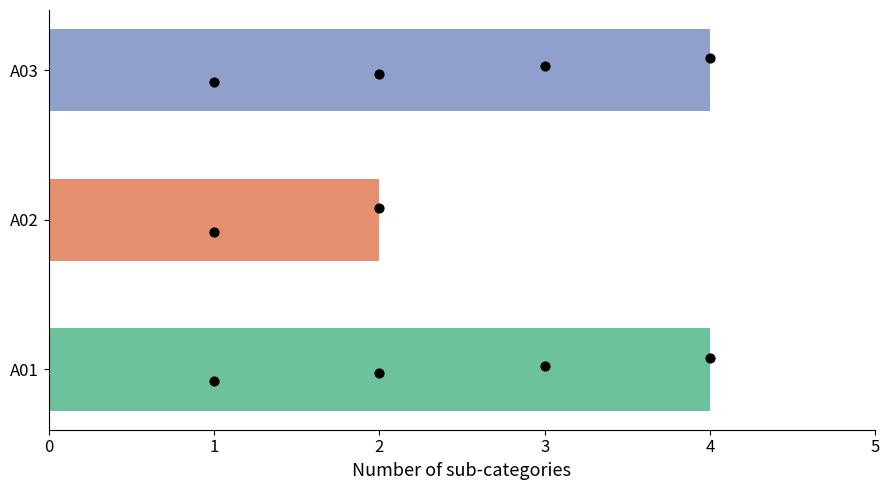

What is the change in value from A01 to A02?

-2